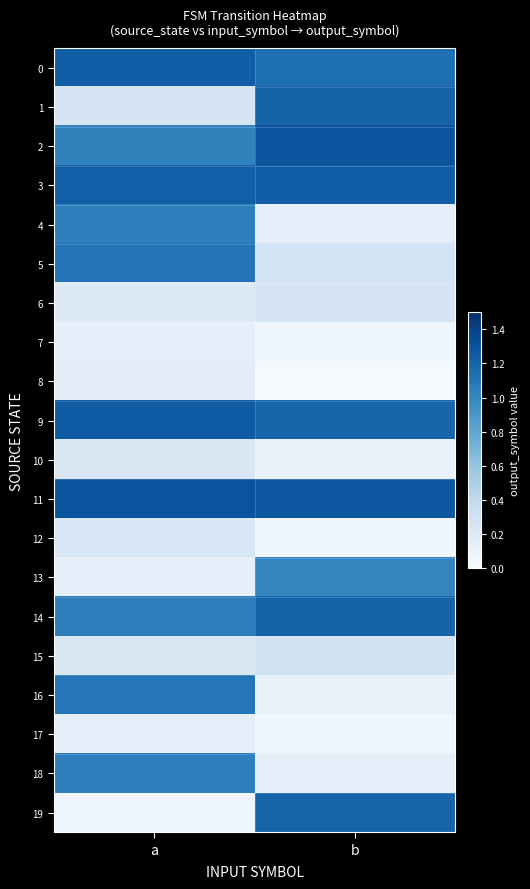

At how many categories does at least one series exceed 0?

2